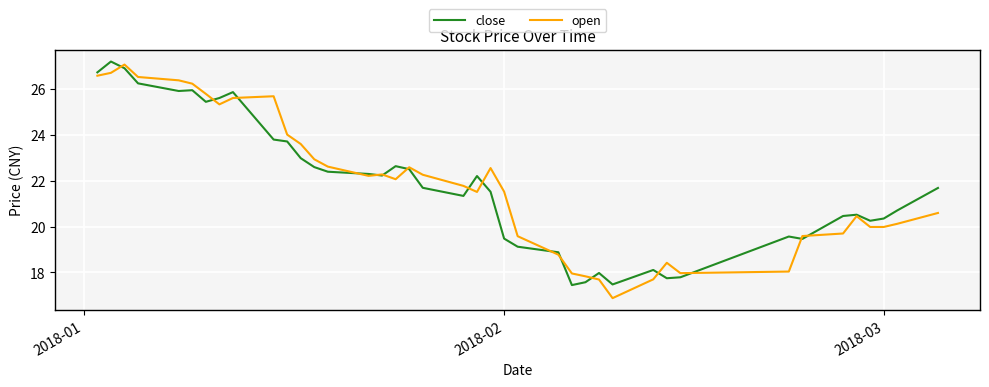

What is the maximum value for close?

27.2